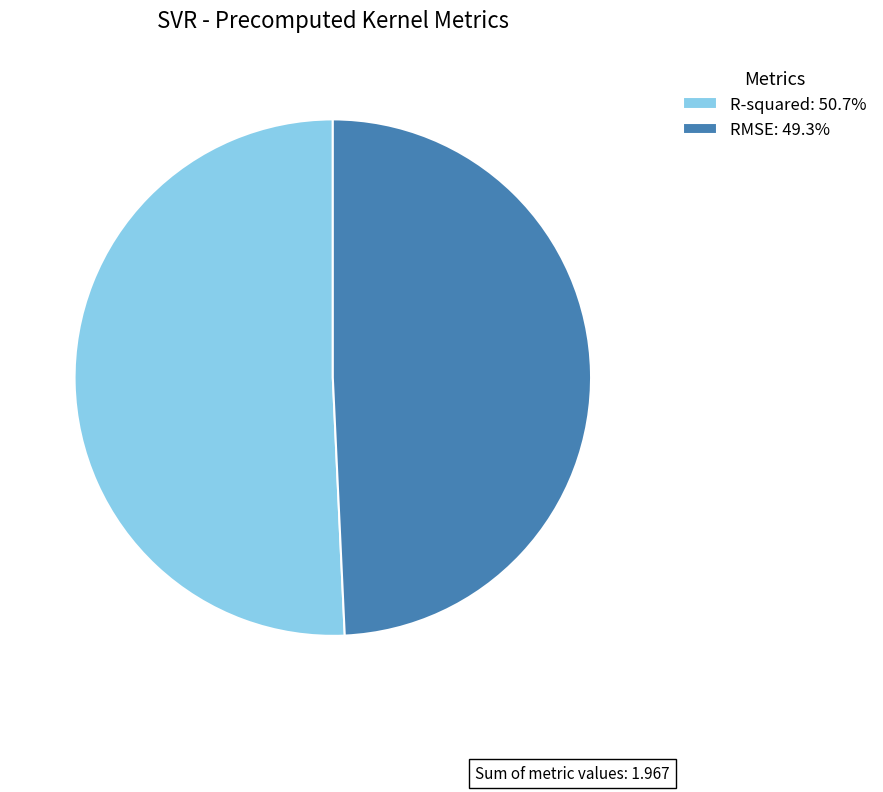

Is RMSE the majority of the pie?

No